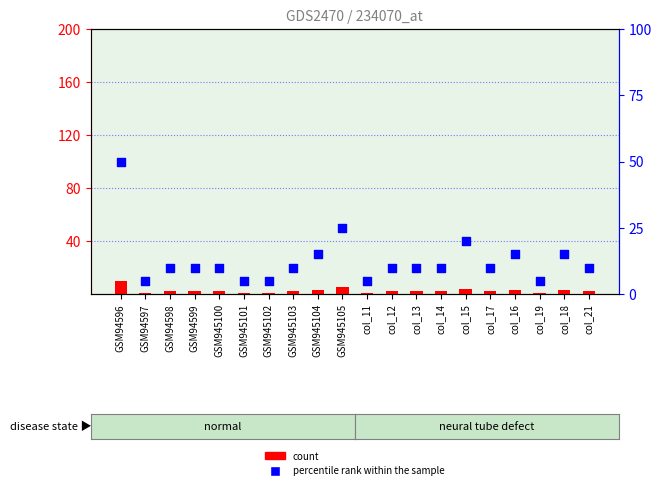

Which series has the largest total across all categories?

percentile rank within the sample